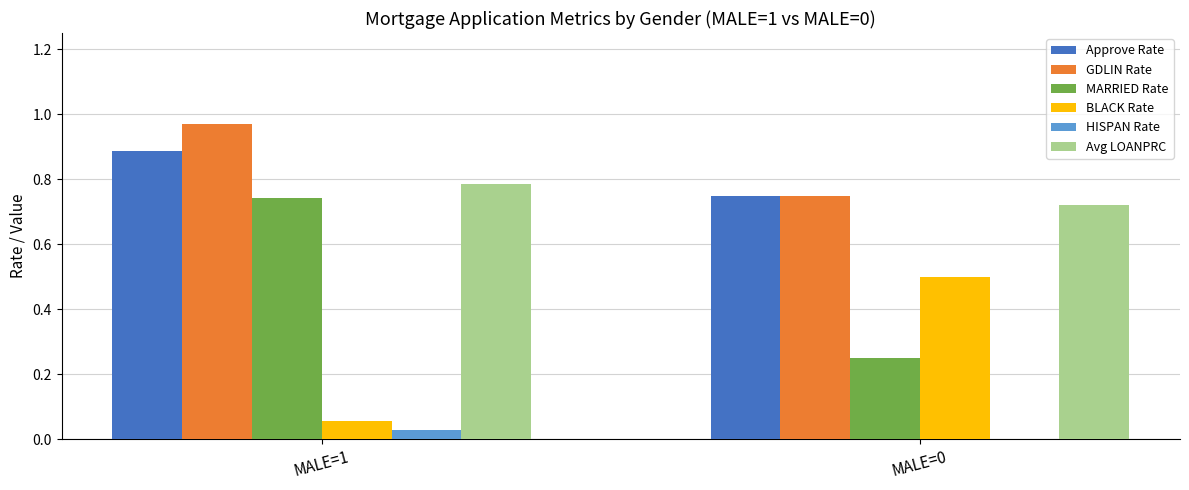

How many groups of bars are there?

2